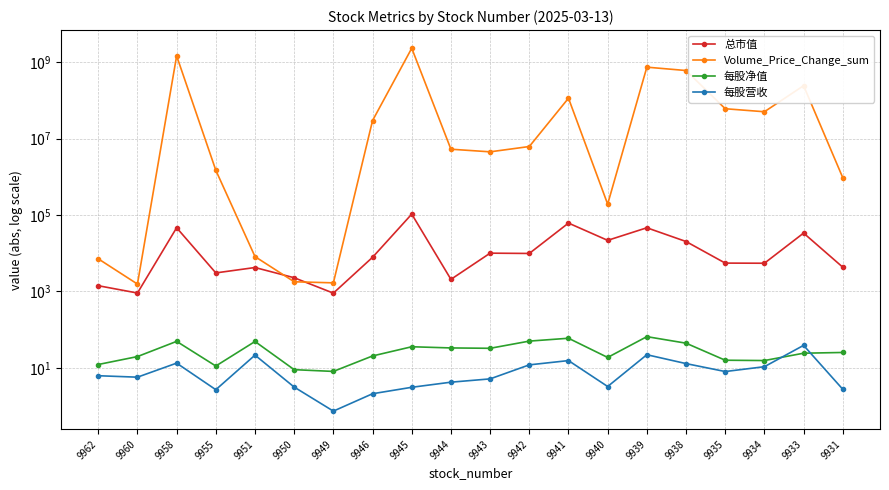

At 9958, list the series in order from smallest to largest.

每股营收, 每股净值, 总市值, Volume_Price_Change_sum